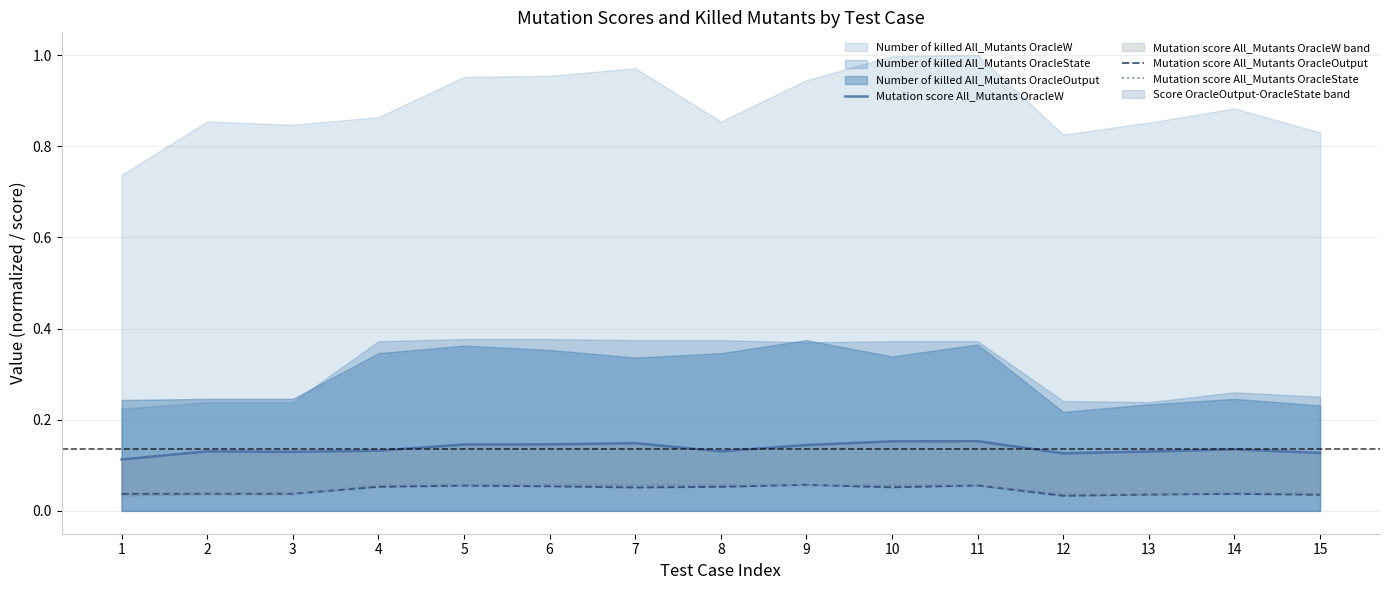

At which label does Mutation score All_Mutants OracleW reach its minimum?

1